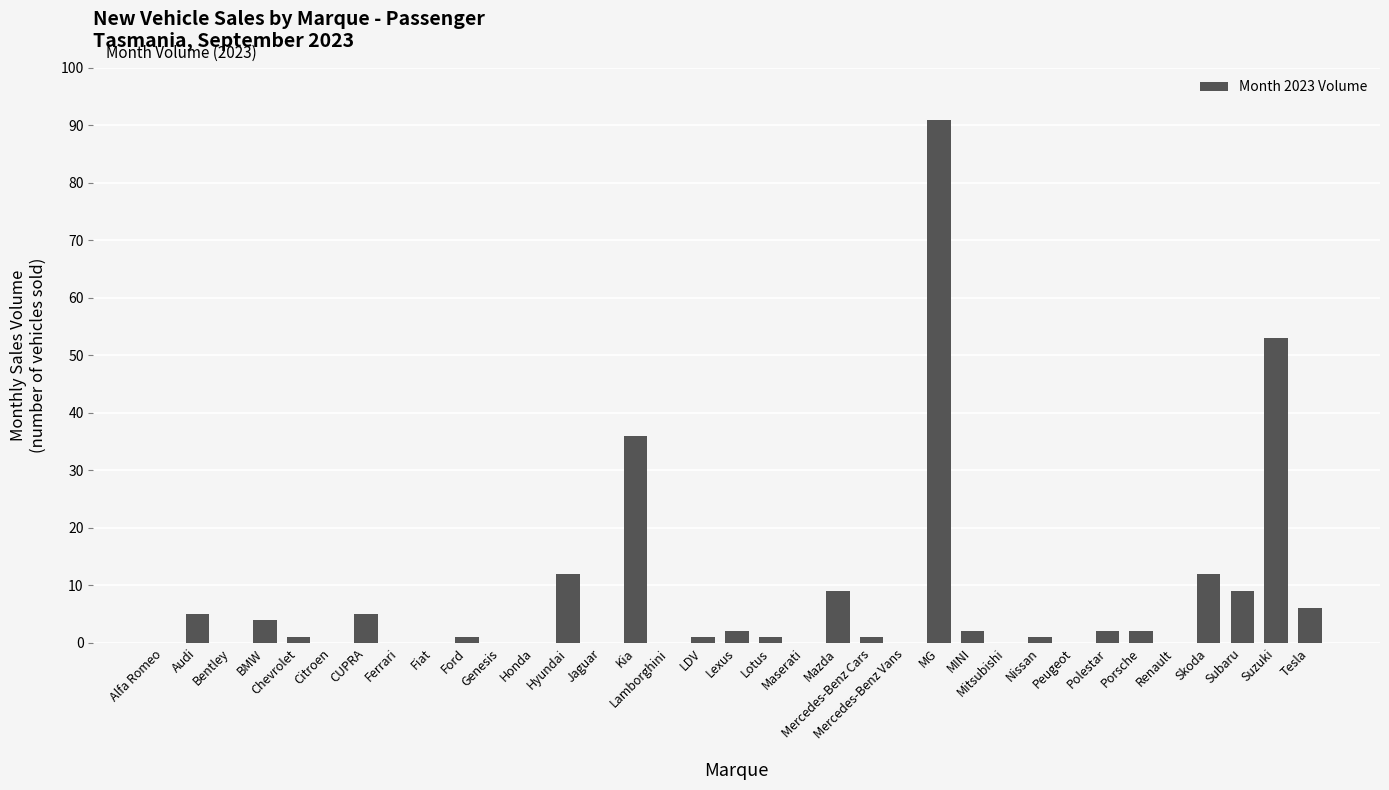

What is the change in value from Maserati to Mazda?

+9